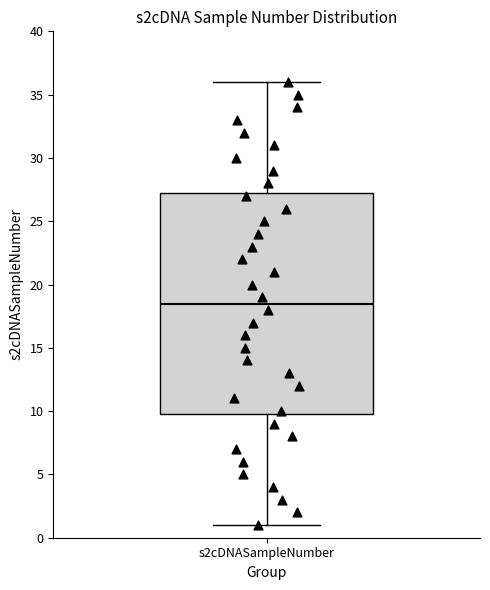

Where does the lower whisker of the box for s2cDNASampleNumber end on the y-axis? The values are not printed on the chart, so give them approximately, as read against the axis.

1.0